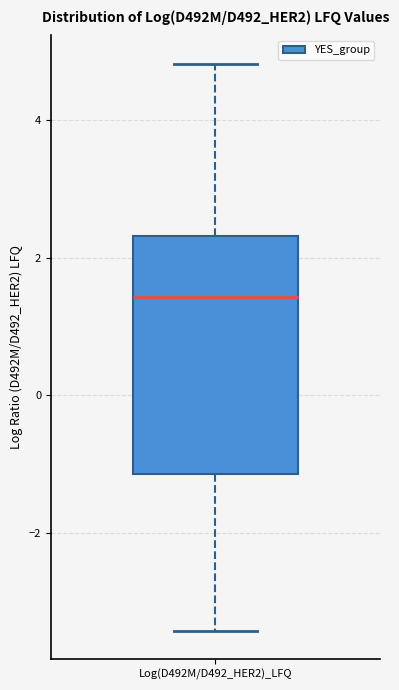

Transcribe this box plot: give where the median line is, the range the box spans, and where the two whiskers end, as read against the y-axis. The values are not printed on the chart, so give them approximately, as read against the axis.

median 1.4, box -1.2 to 2.4, whiskers -3.4 to 4.8